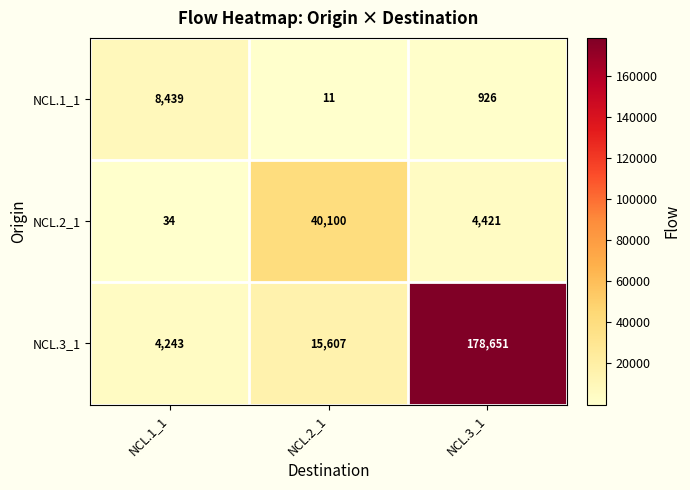

What is the sum of the NCL.2_1 values at NCL.2_1 and NCL.3_1?

44521